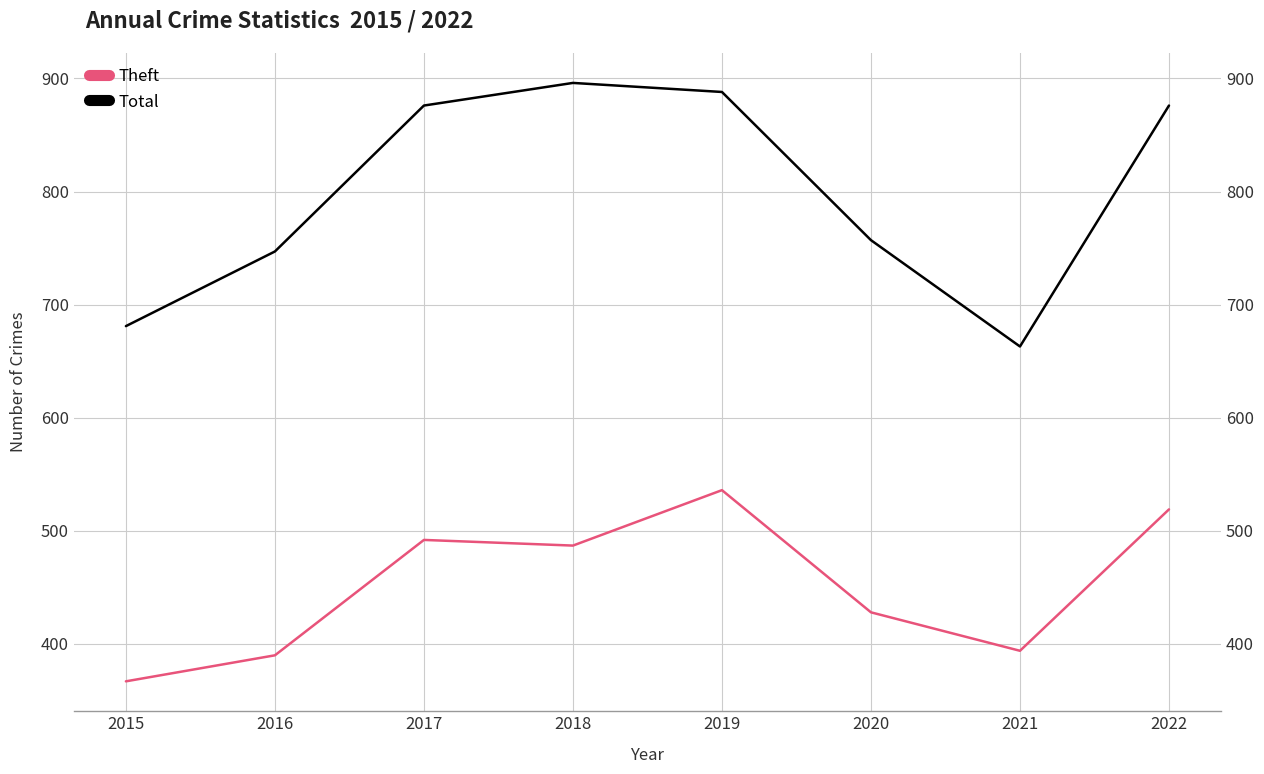

Does the chart have visible grid lines?

Yes